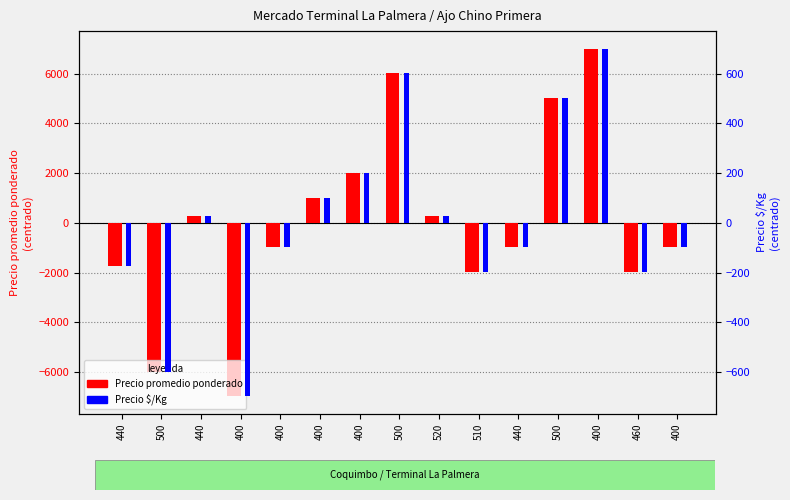

Between 400 and 460, which series saw the biggest shift?

Precio promedio ponderado